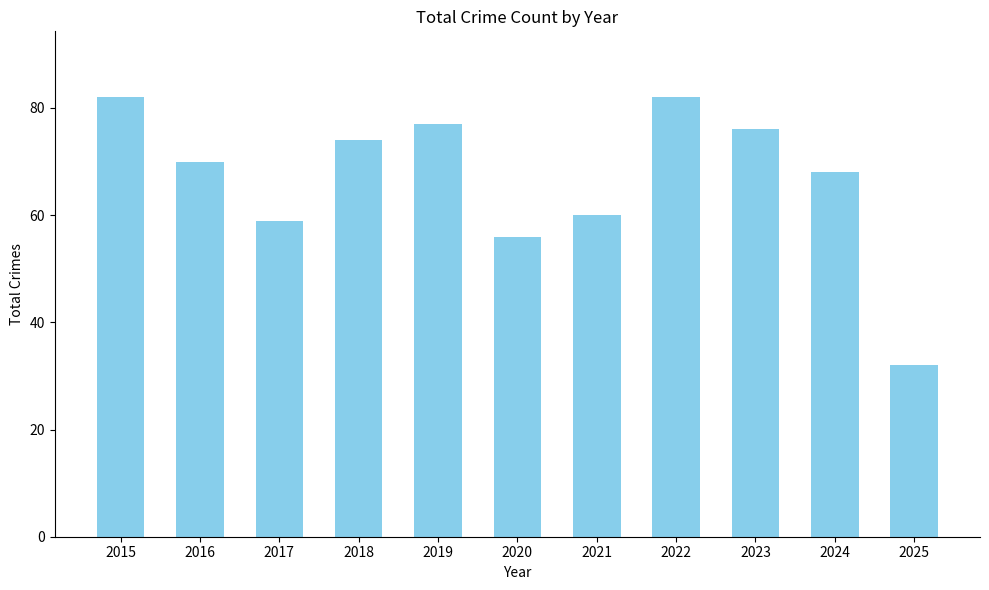

Between 2025 and 2021, which is larger?

2021